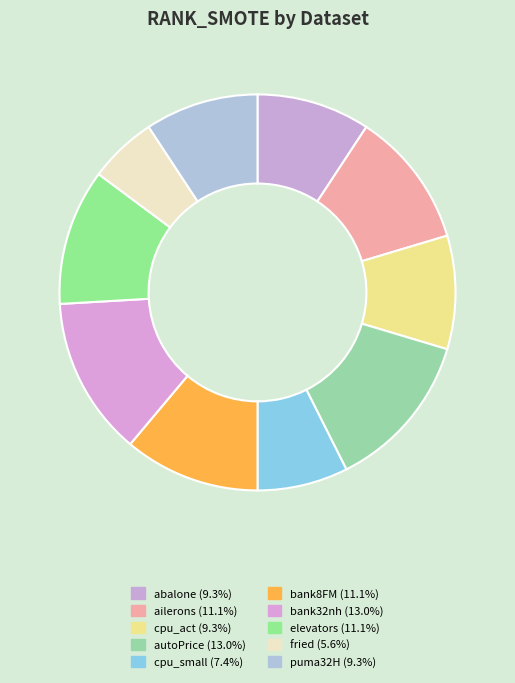

Is the sum of cpu_act and cpu_small greater than half?

No